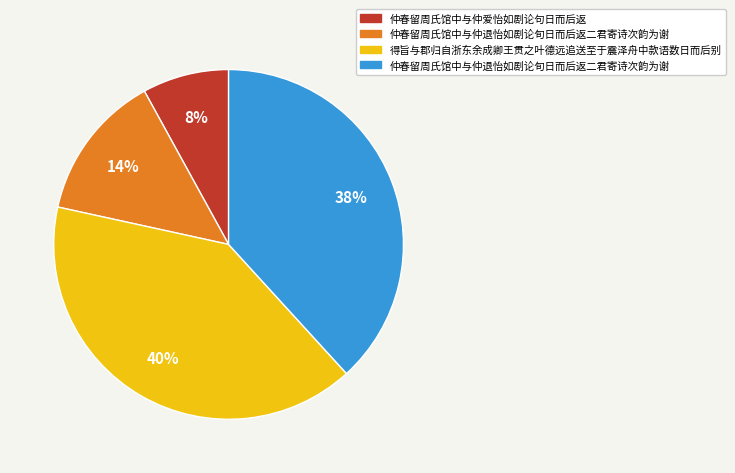

To the nearest percent, what is the difference between the largest and smallest slice percentages?

32%